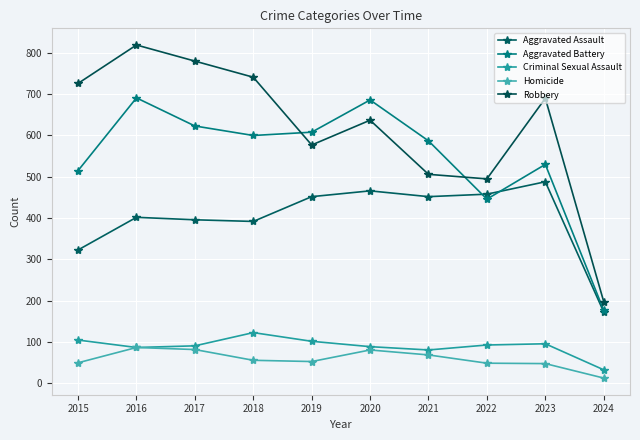

Does the chart have visible grid lines?

Yes